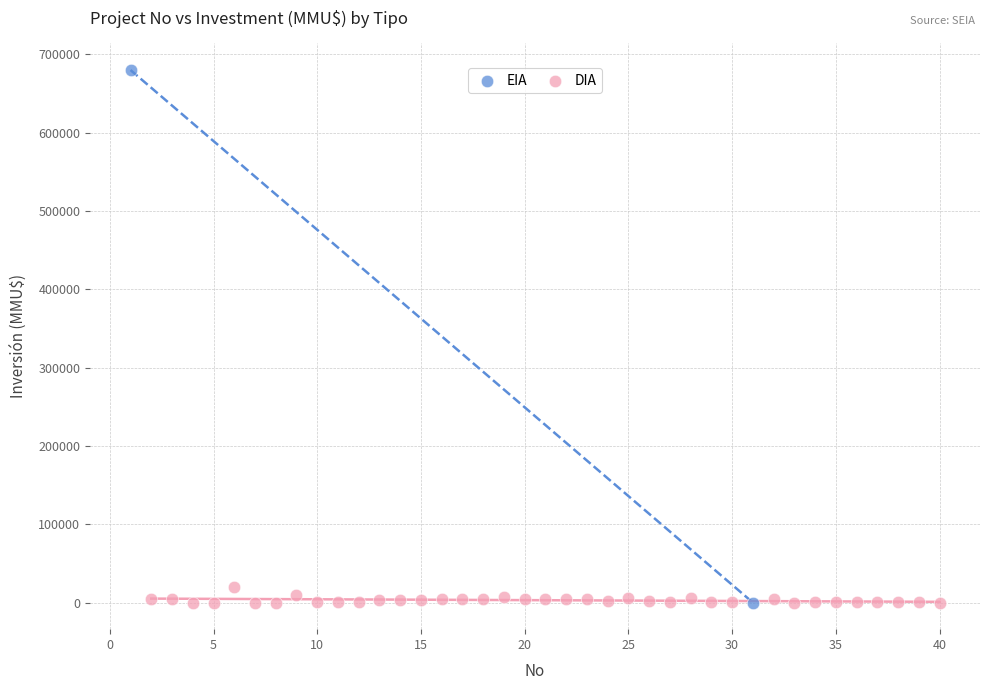

What are all the series names shown in the legend?

EIA, DIA